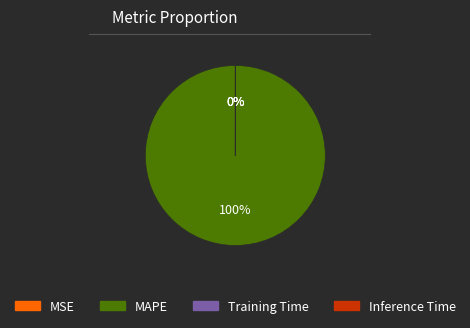

Which category has the biggest portion of the pie?

MAPE